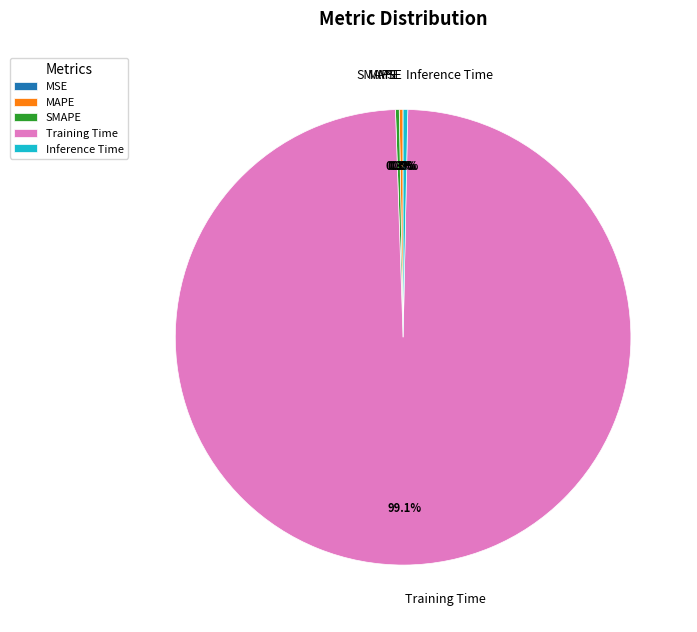

To the nearest percent, what percentage of the pie is Training Time?

99%